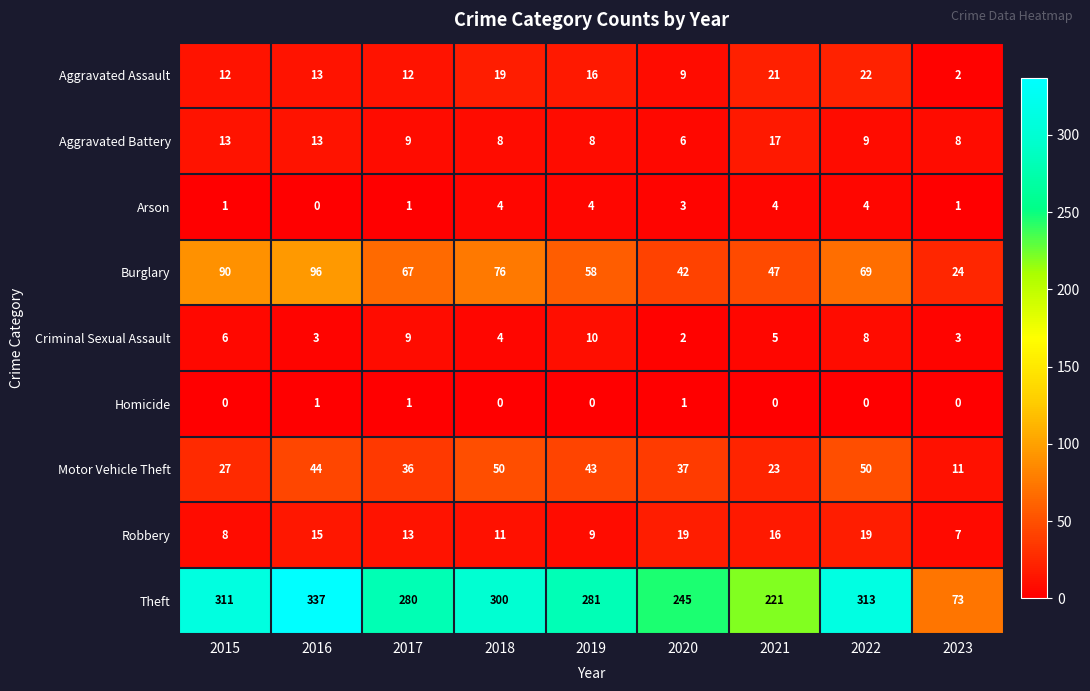

Which series has the largest range (max minus min)?

Theft